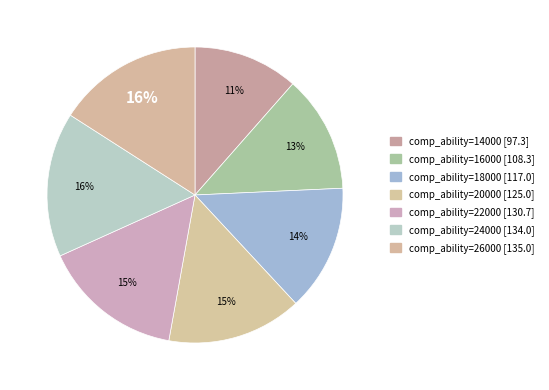

Count the number of slices in the pie.

7